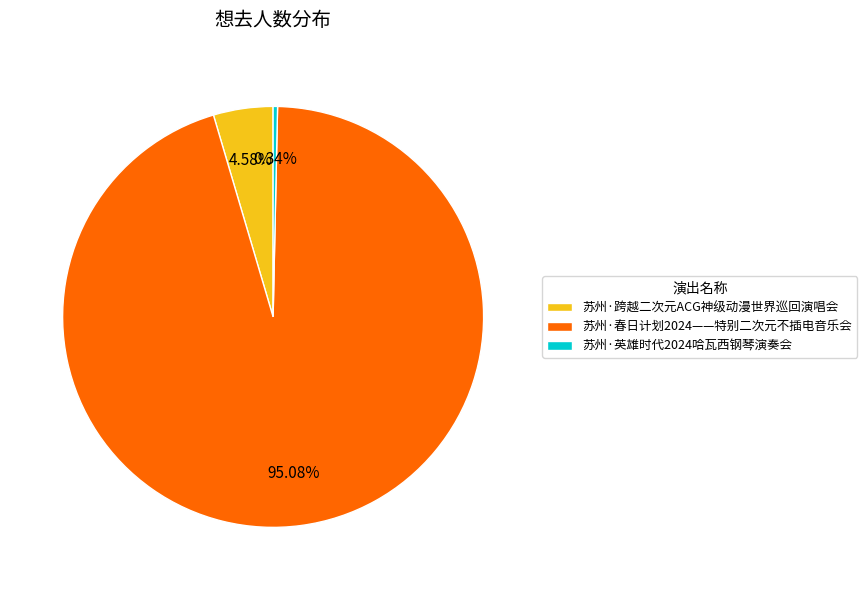

Is there any slice that represents more than half of the pie?

Yes